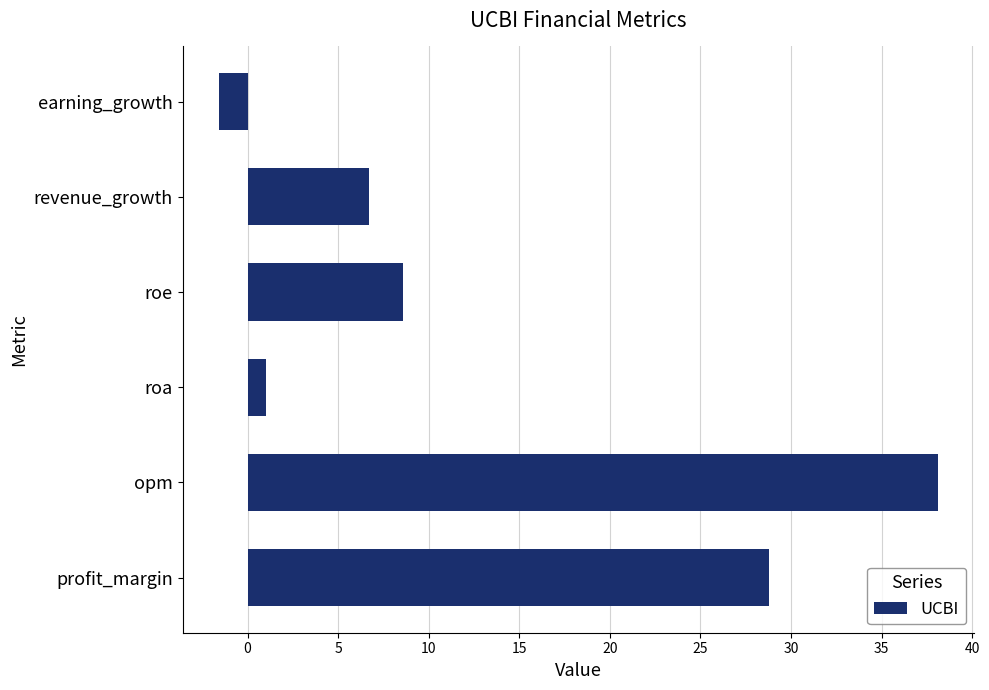

Rank the categories by value from lowest to highest.

earning_growth, roa, revenue_growth, roe, profit_margin, opm